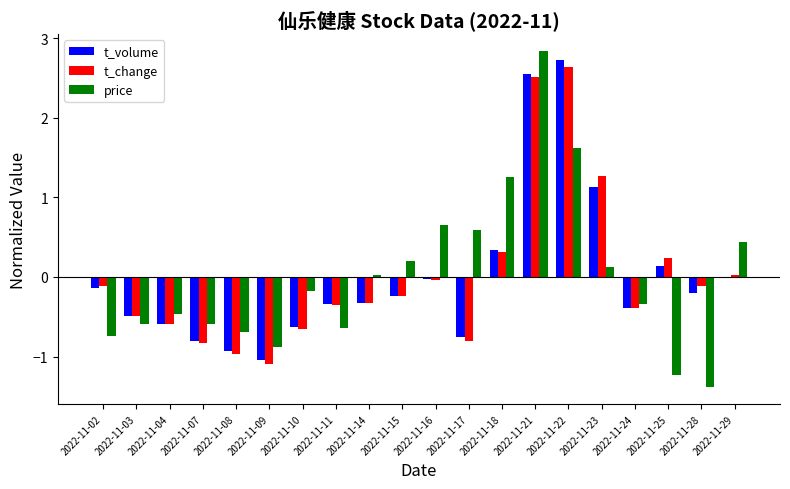

Where does the t_change series first go above 0?

2022-11-18